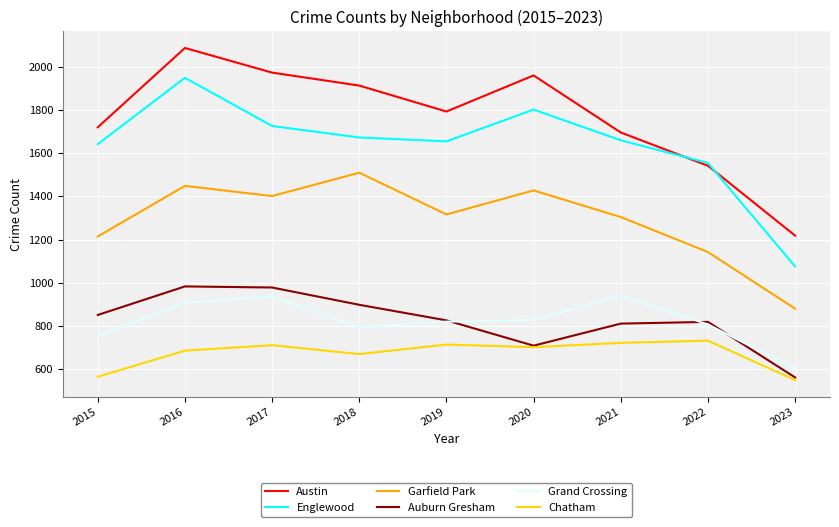

The value of Garfield Park at 2016 is 2463. True or false?

False